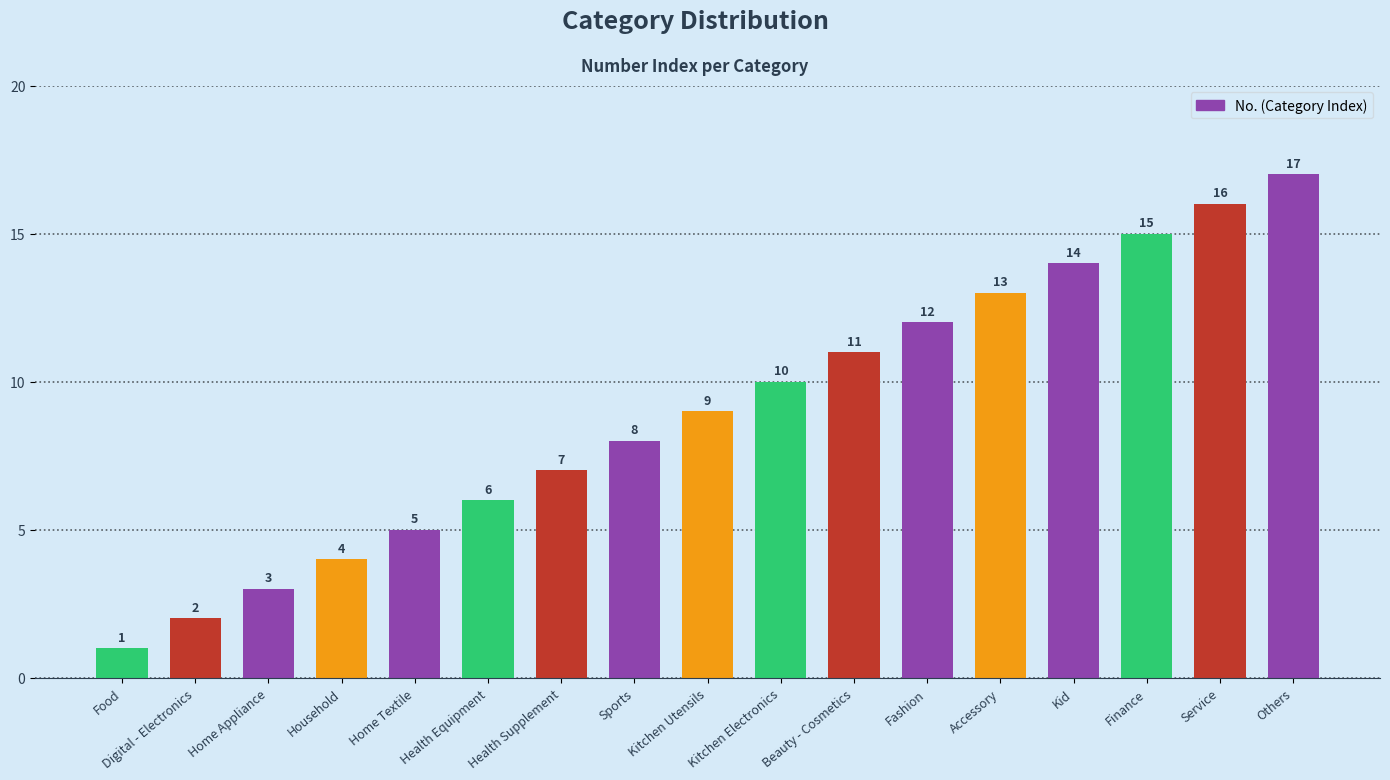

Between Others and Kitchen Utensils, which is larger?

Others